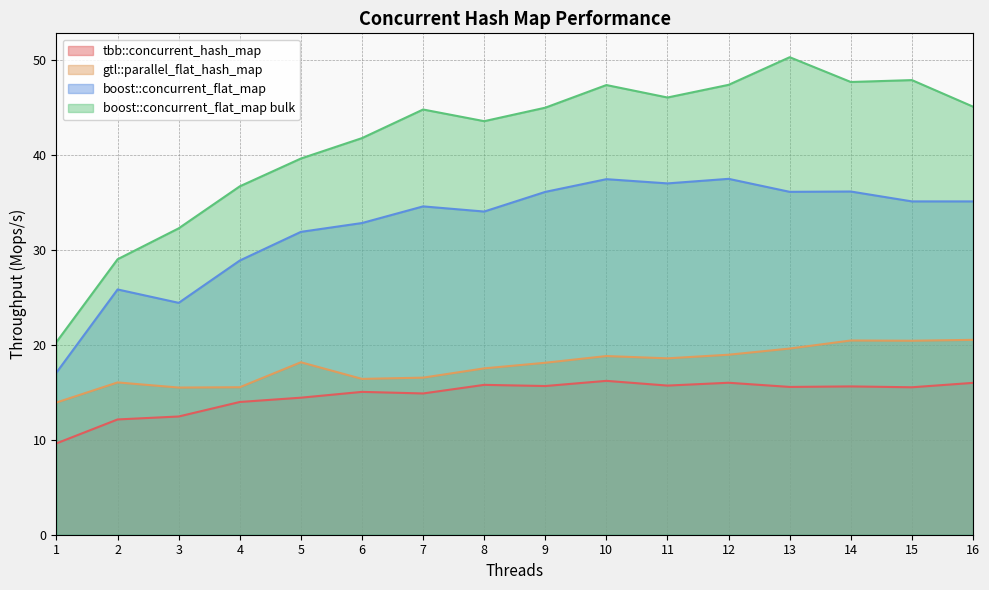

What value does the tbb::concurrent_hash_map series have at 7?

14.9